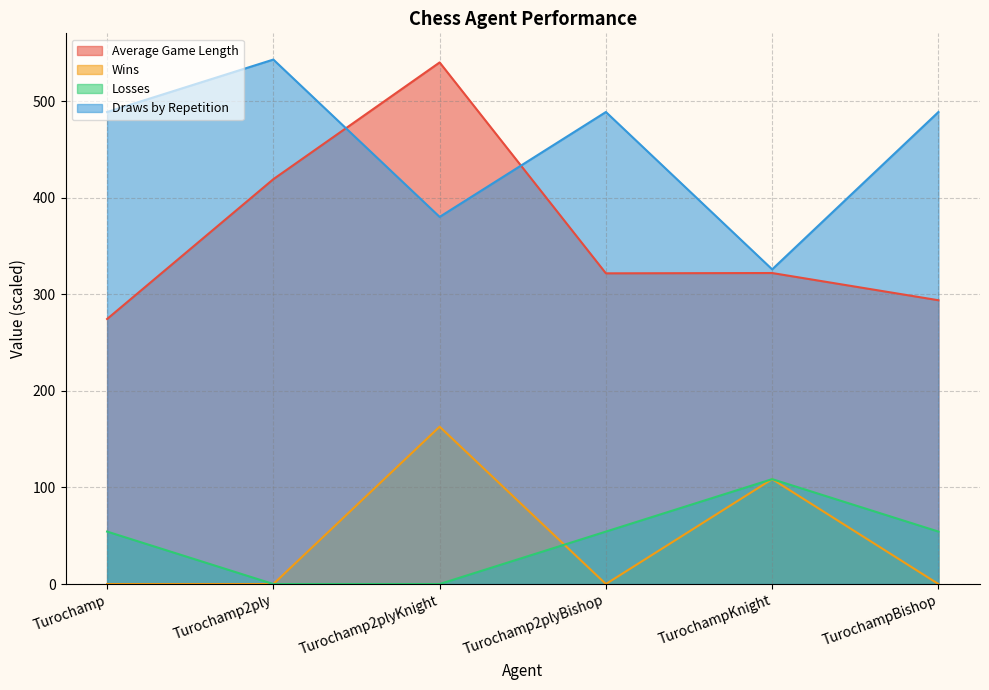

Which category has the highest value in the Wins series?

Turochamp2plyKnight